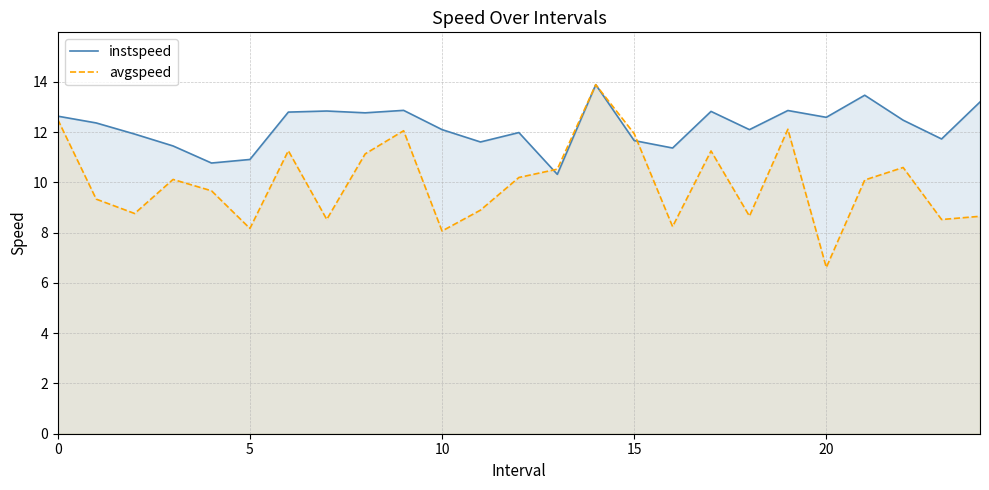

Which series has the widest spread of values?

avgspeed